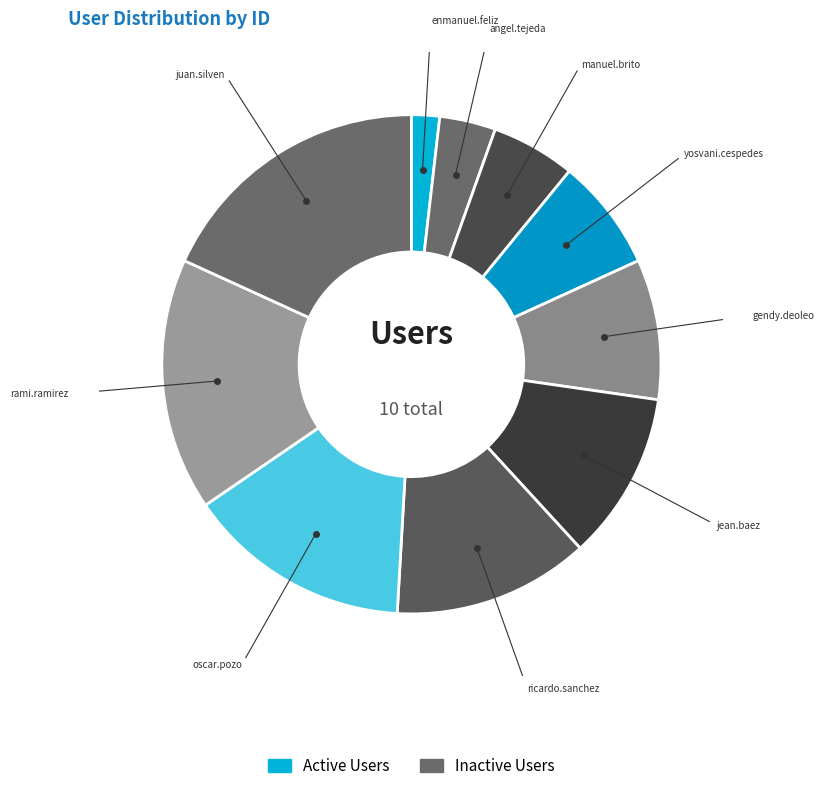

The juan.silven slice represents 18% of the pie. True or false?

True